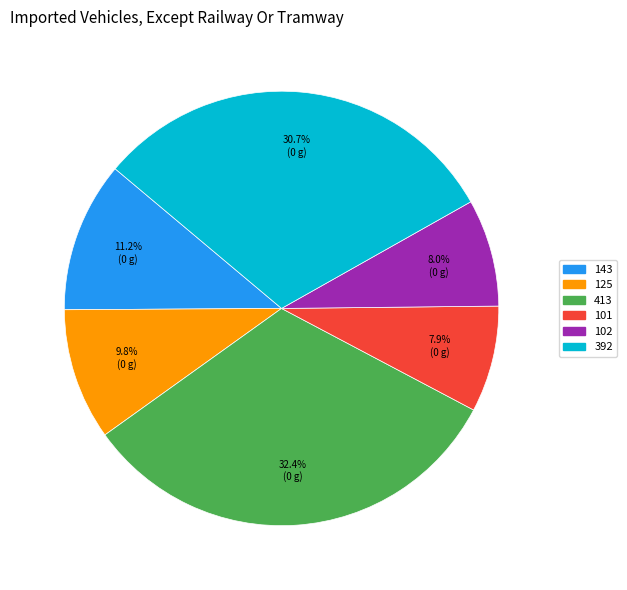

To the nearest percent, what is the difference between the 143 and 413 slice percentages?

21%